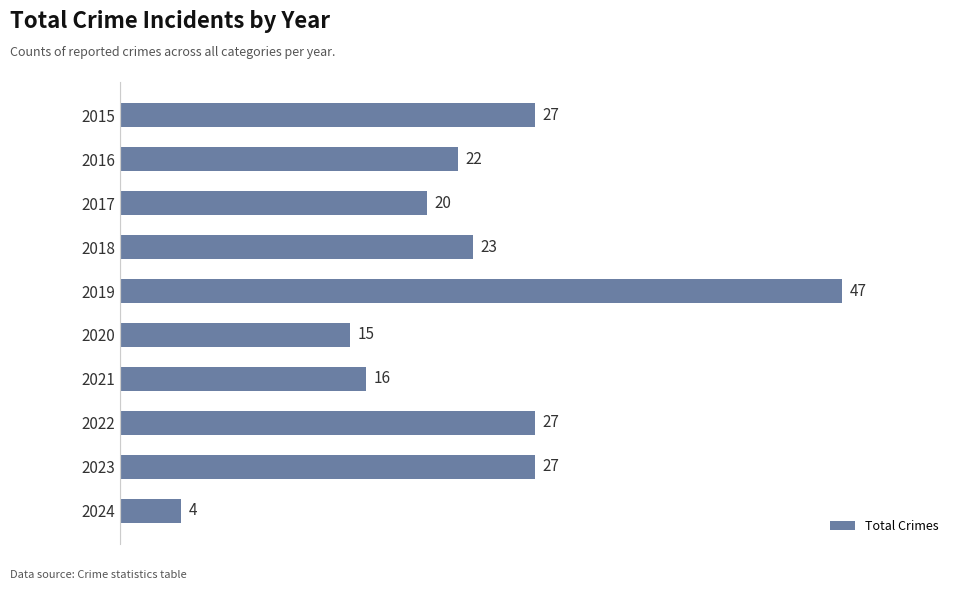

What is the smallest value displayed?

4